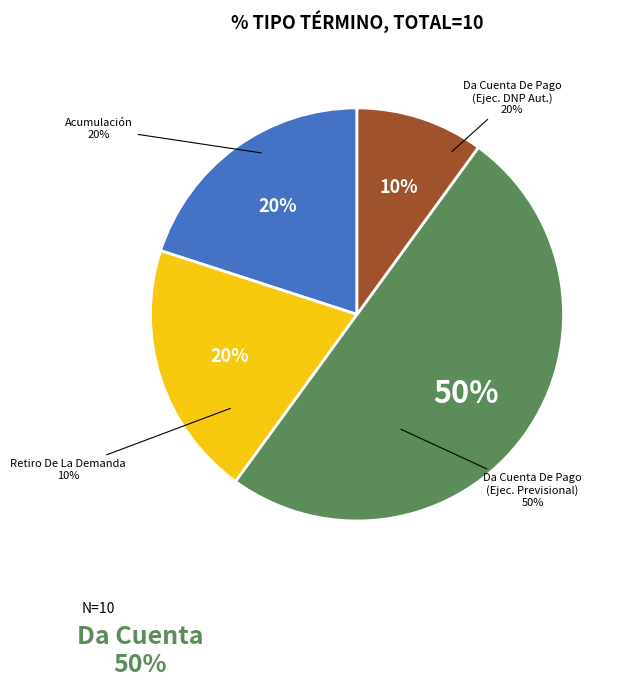

Does Retiro De La Demanda represent more than half of the total?

No